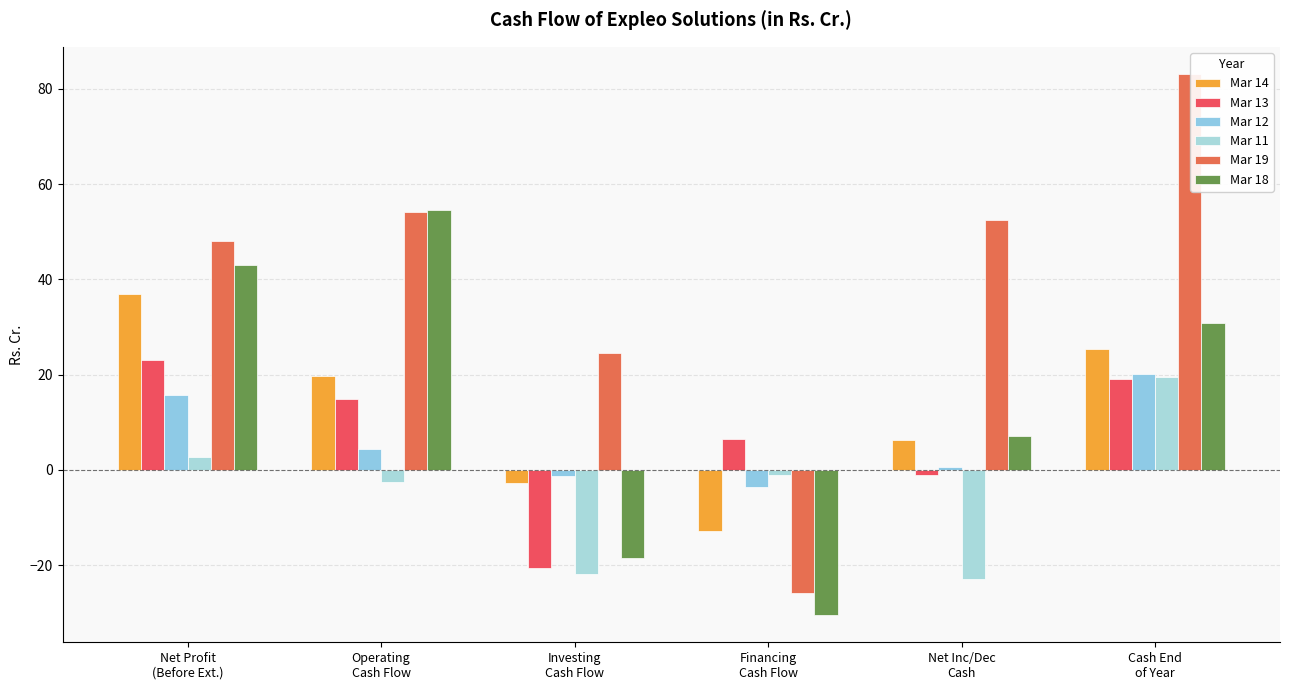

List the labels in order of Mar 14 value, largest first.

Net Profit
(Before Ext.), Cash End
of Year, Operating
Cash Flow, Net Inc/Dec
Cash, Investing
Cash Flow, Financing
Cash Flow